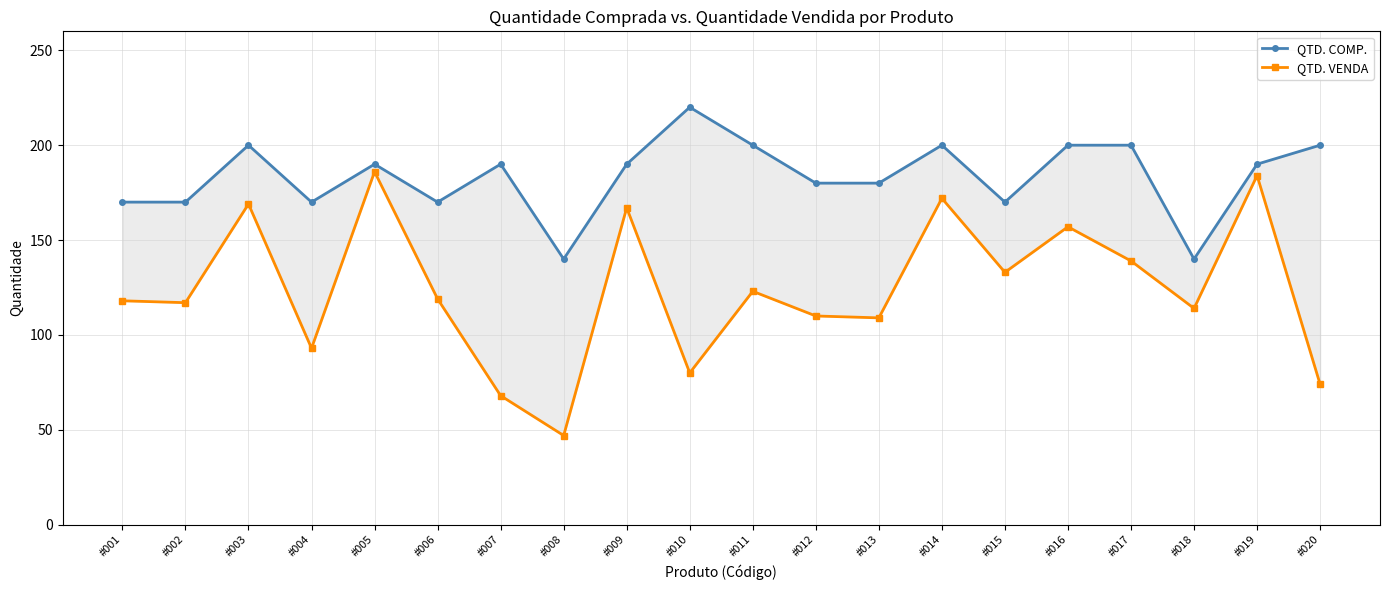

What is the difference between the maximum and second lowest values in the QTD. VENDA series?

118